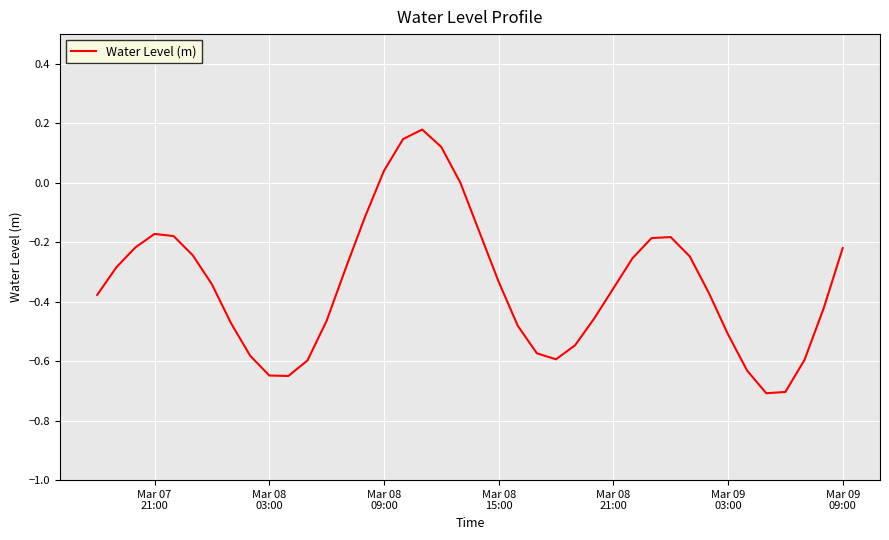

What is the sum of all values?

-13.7